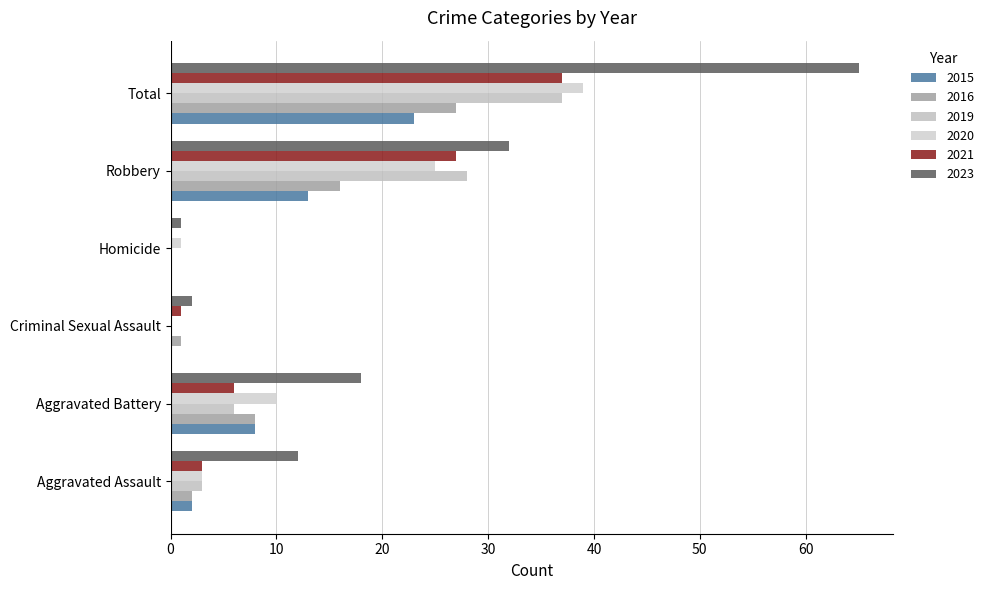

What is the value of the 2020 bar at the 1st from the left?

3